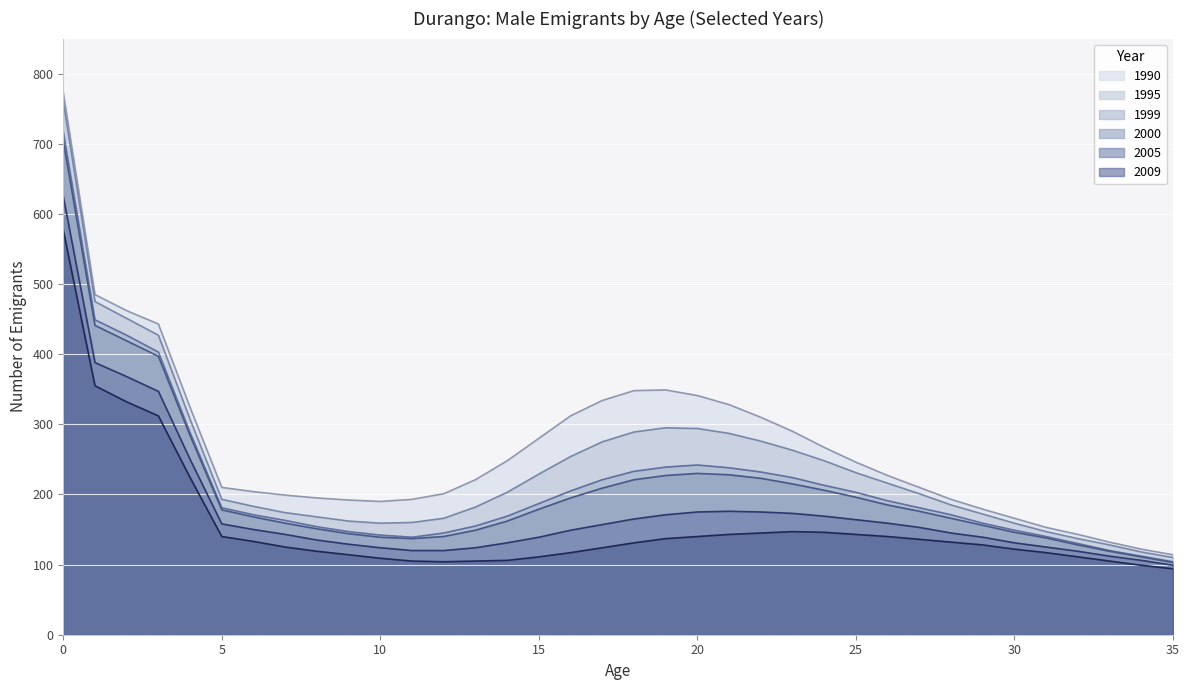

Which series has the largest total across all categories?

1990